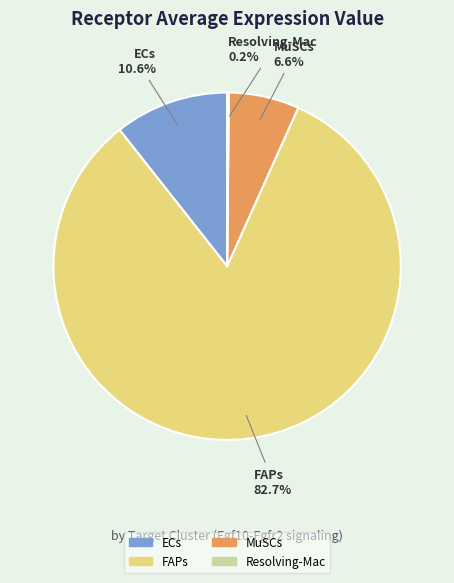

Is there any slice that represents more than half of the pie?

Yes